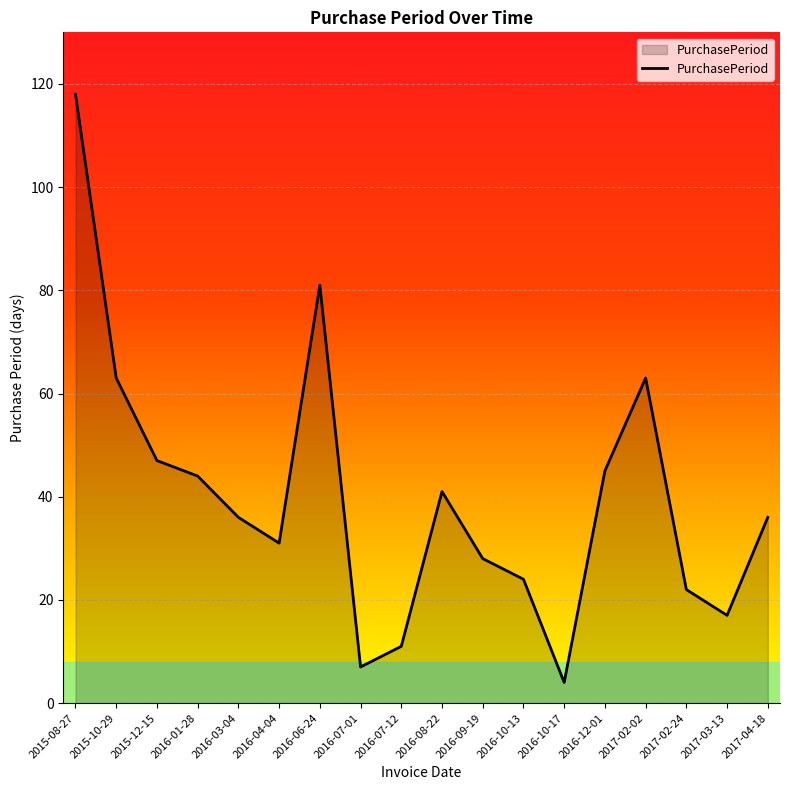

Reading left to right, extract all data points from this chart.

118	63	47	44	36	31	81	7	11	41	28	24	4	45	63	22	17	36